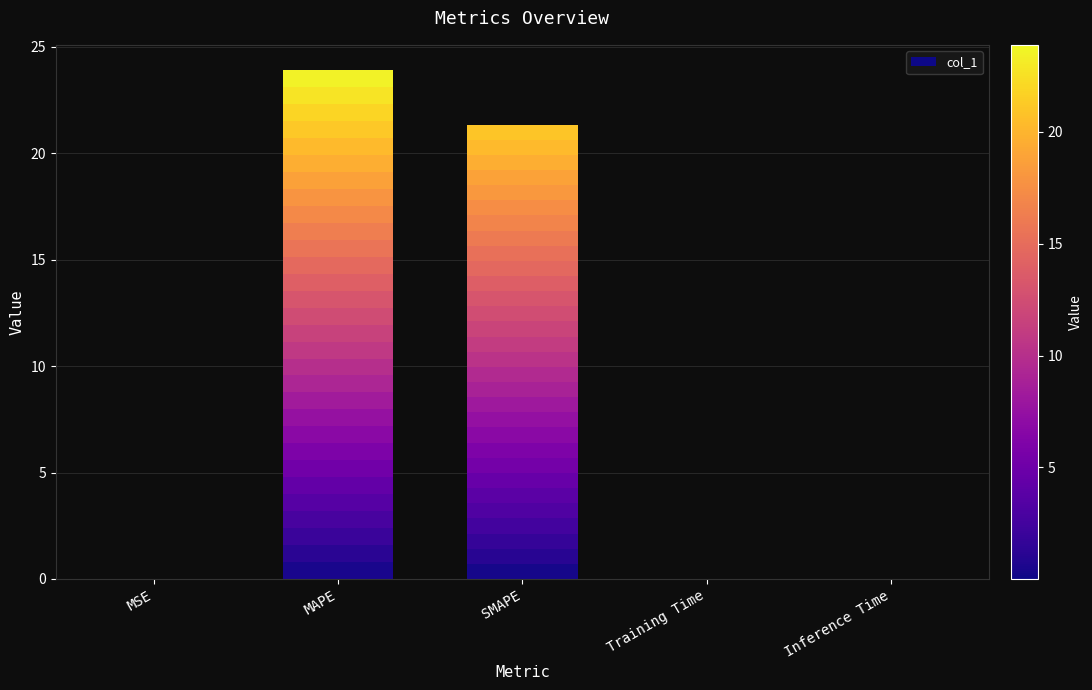

Rank the categories by value from highest to lowest.

MAPE, SMAPE, Inference Time, Training Time, MSE